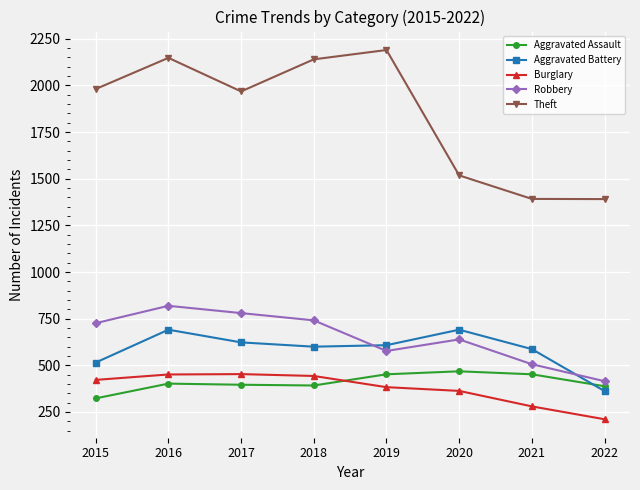

True or false: Theft and Aggravated Battery cross at least once.

False